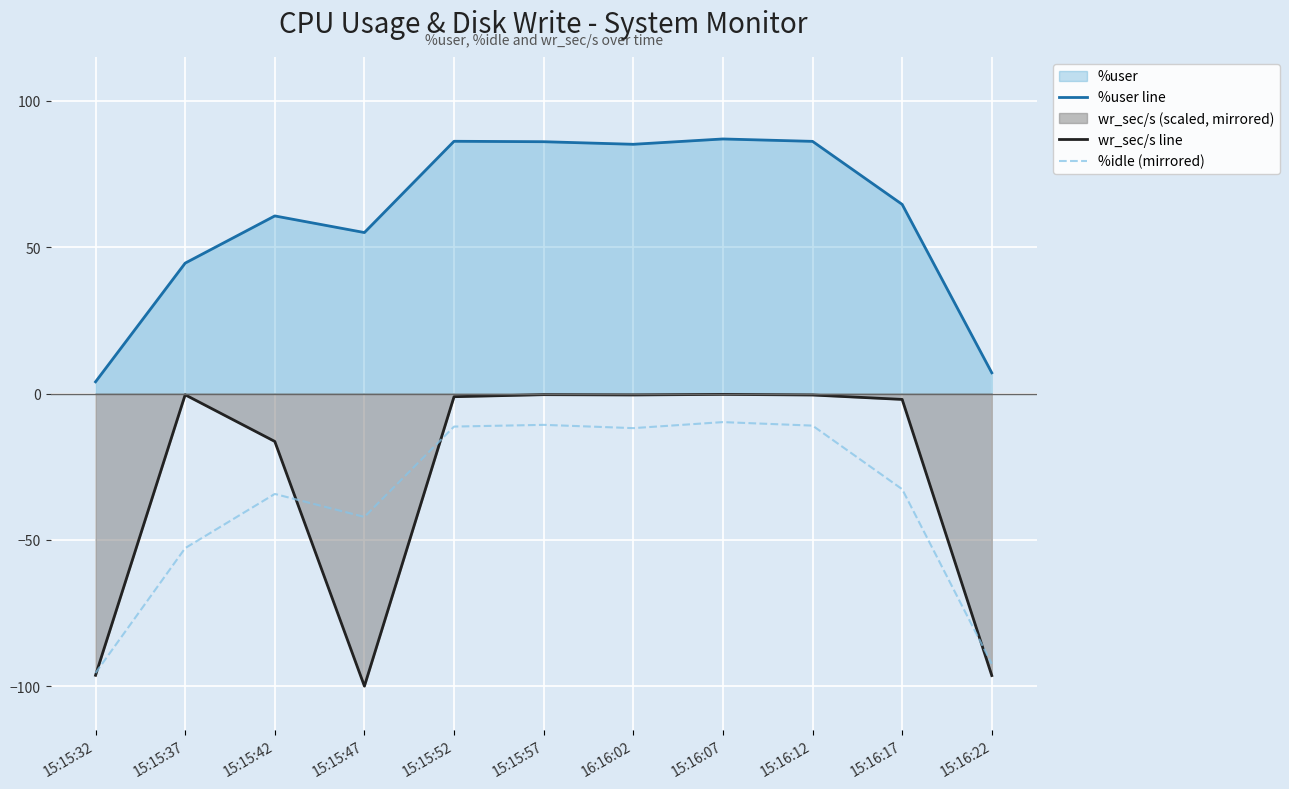

What is the difference between the %user line values at 15:16:17 and 16:16:02?

20.5